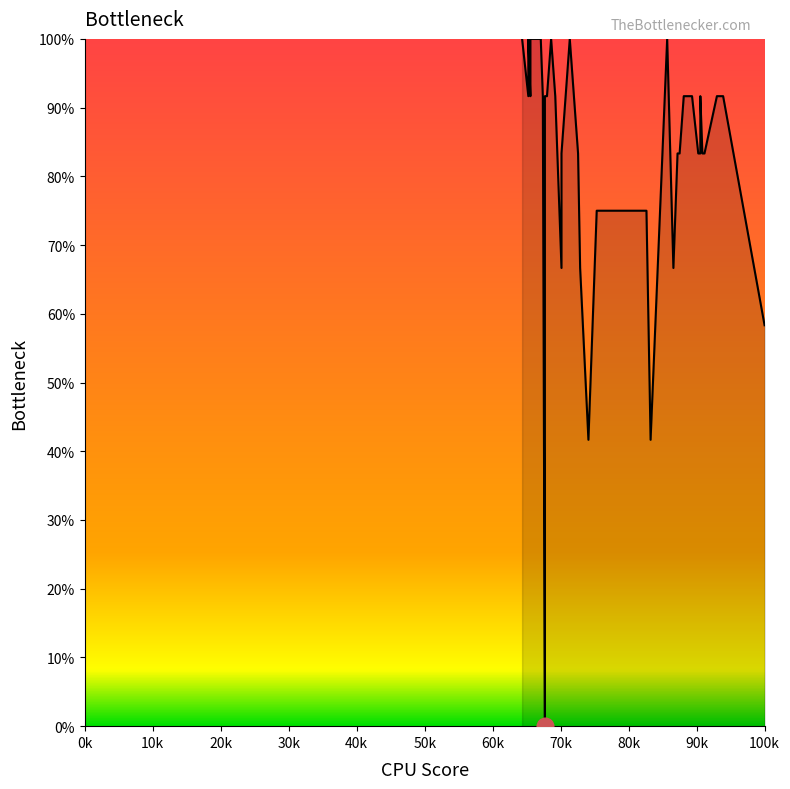

The chart shows a value of 130.6 at 28. True or false?

False